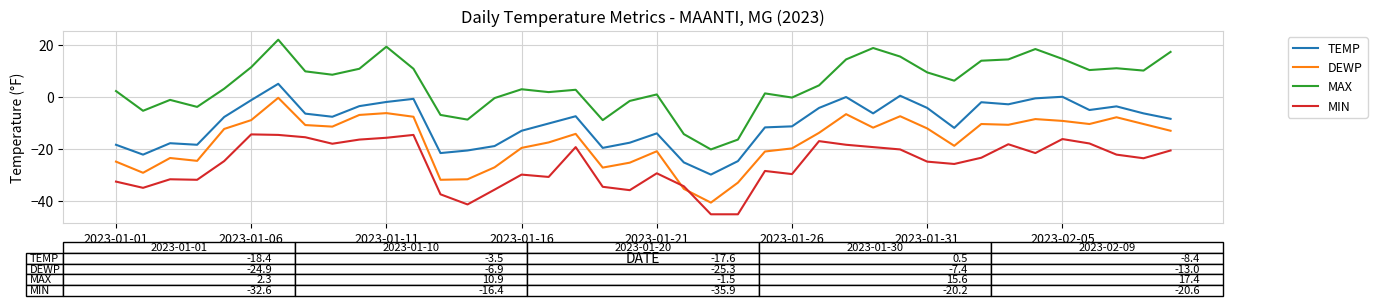

Which series has the largest range (max minus min)?

MAX